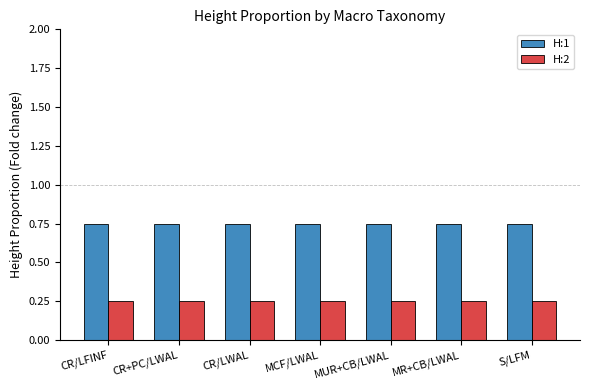

List the series in order of their overall mean, lowest first.

H:2, H:1